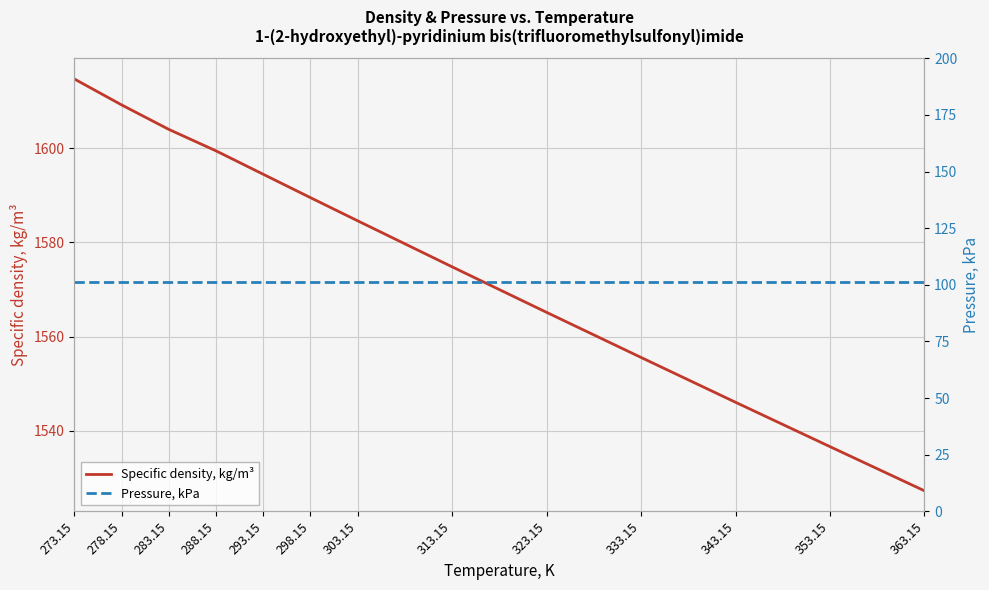

What is the value of the Pressure, kPa point at the 9th from the left?

101.3